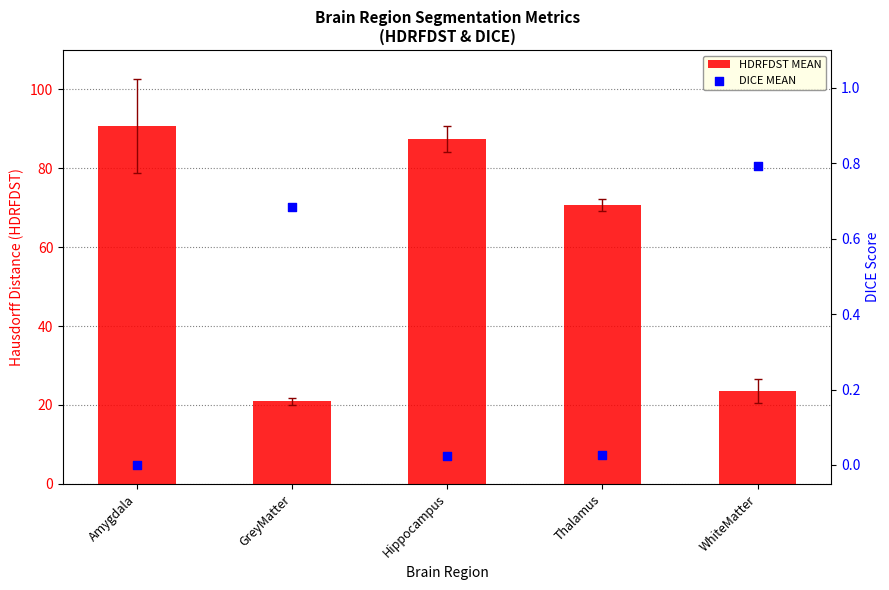

Which series contains the highest Y value?

HDRFDST MEAN